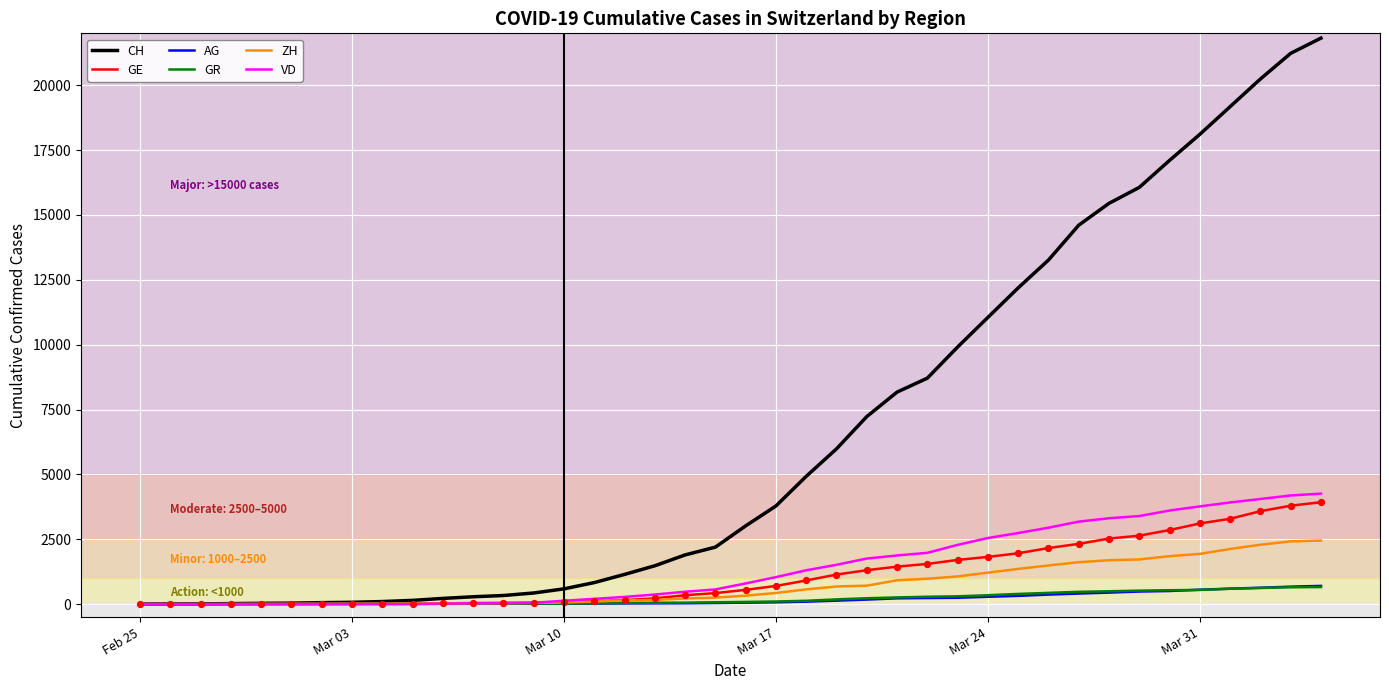

Which series has the largest total across all categories?

CH